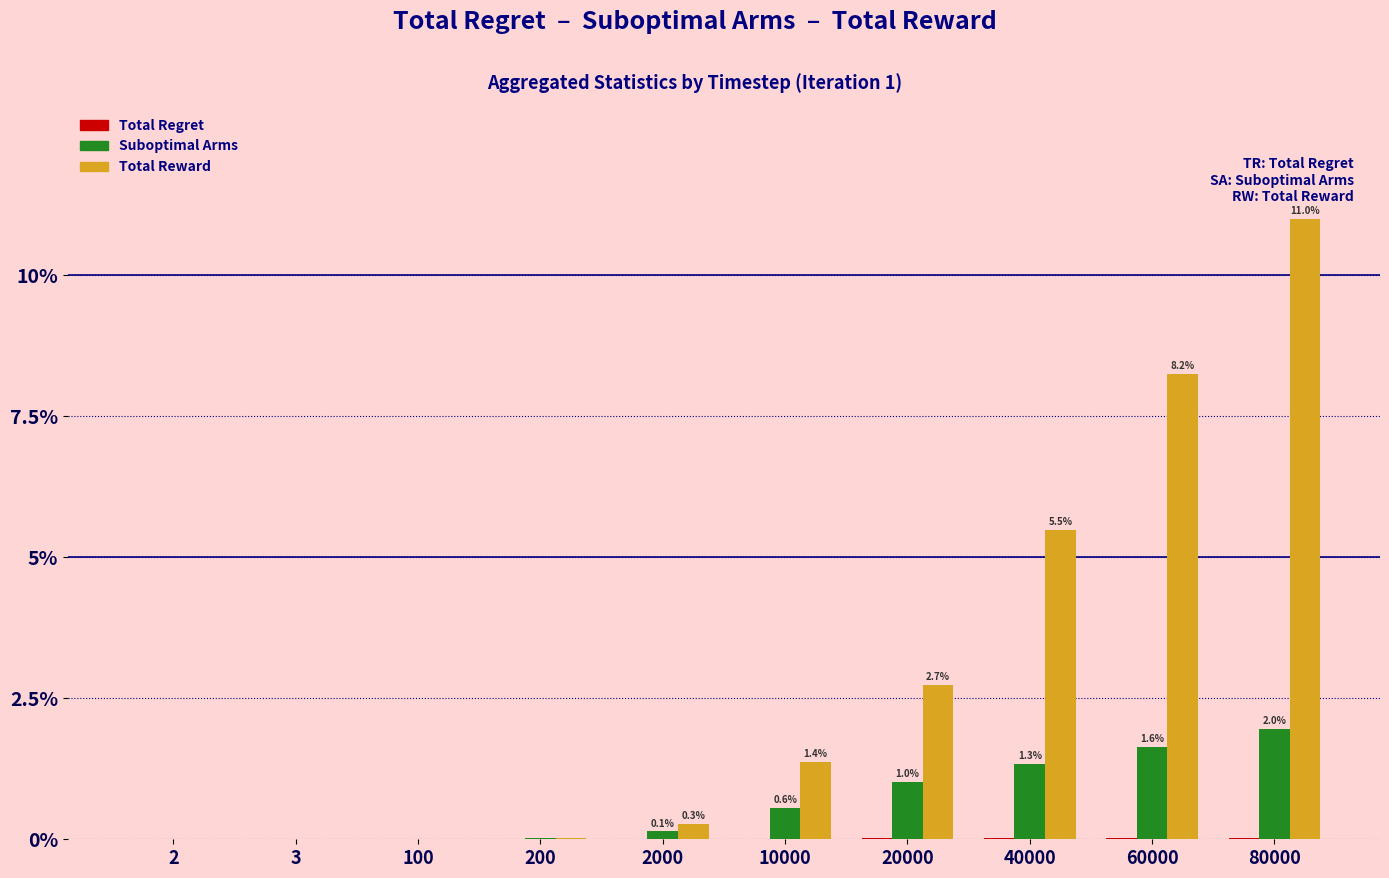

What is the maximum value shown in the chart?

11.0